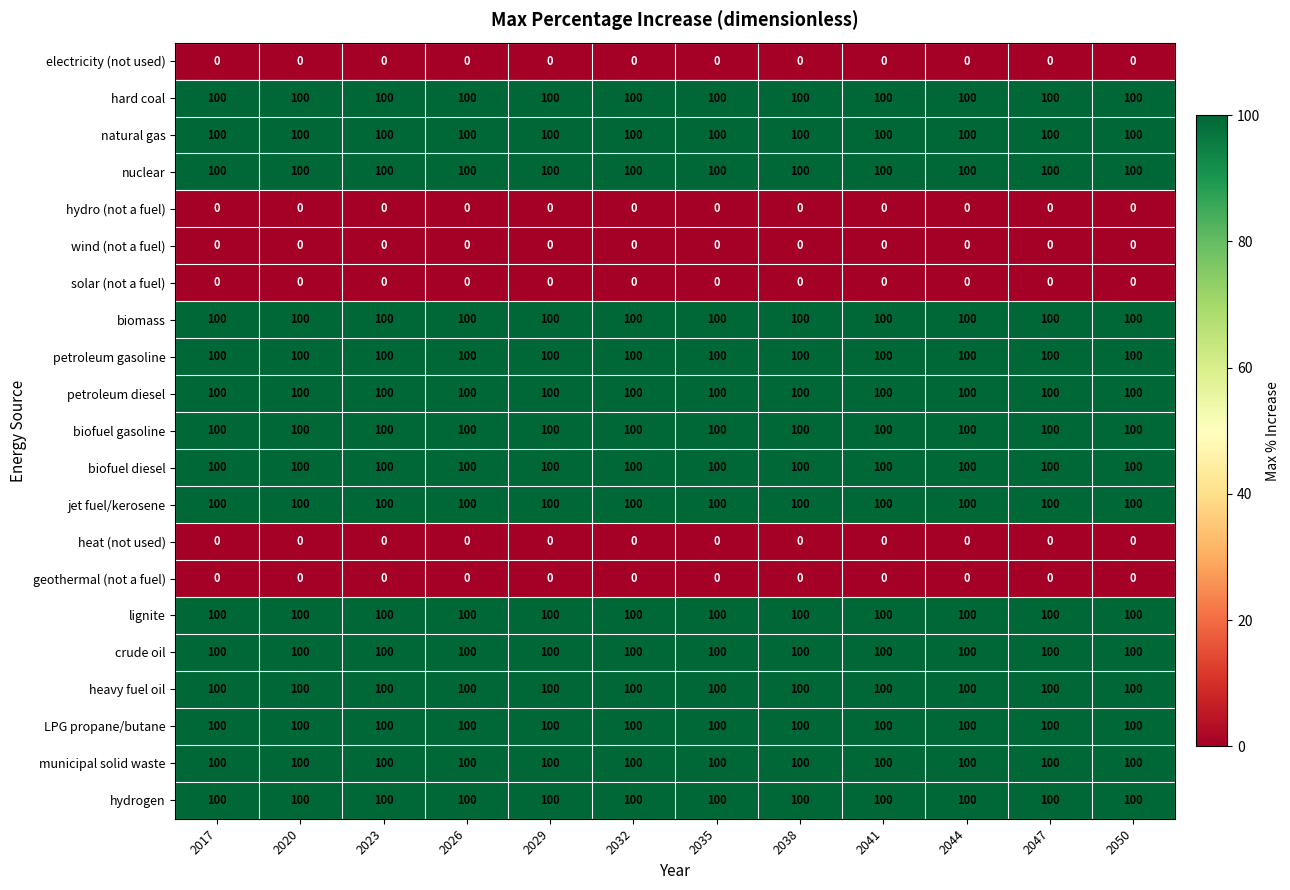

What is the minimum value for biomass?

100